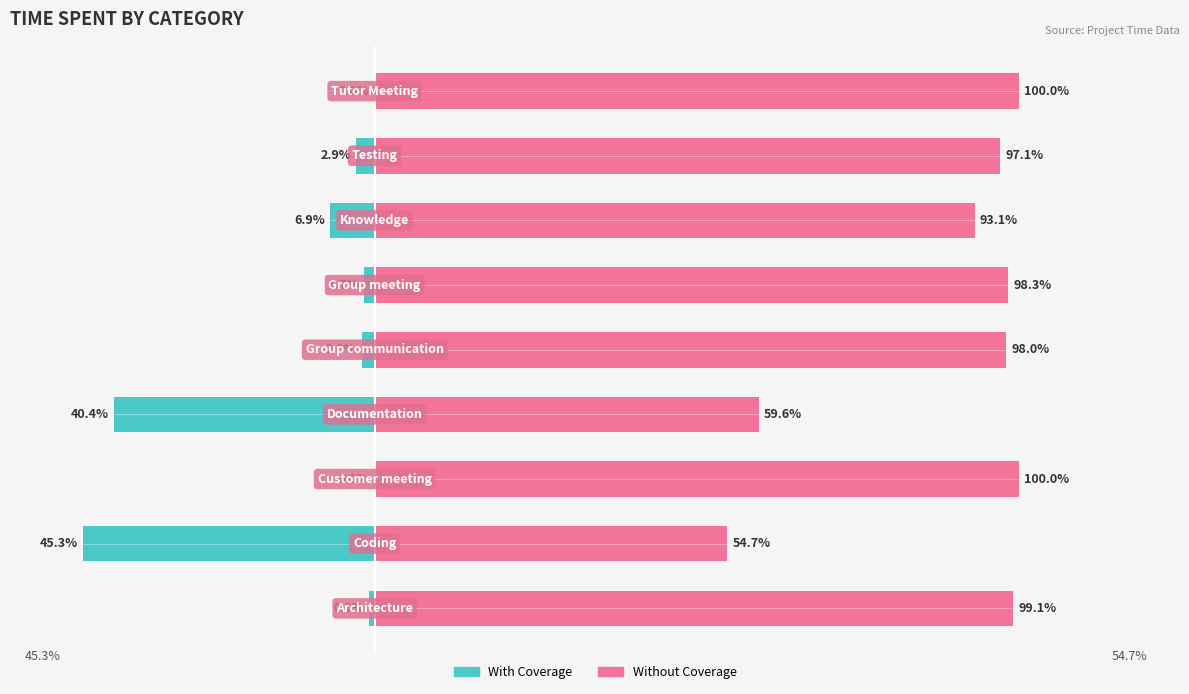

What is the difference between the maximum and minimum values in the Without Coverage series?

45.3